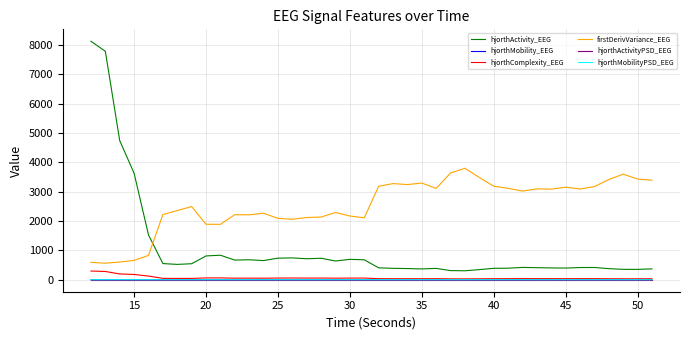

Which series has the largest range (max minus min)?

hjorthActivity_EEG